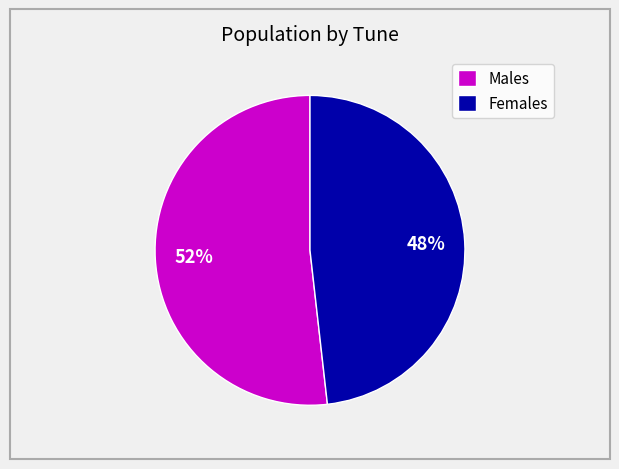

Is it true that Females is 48% of the pie?

True